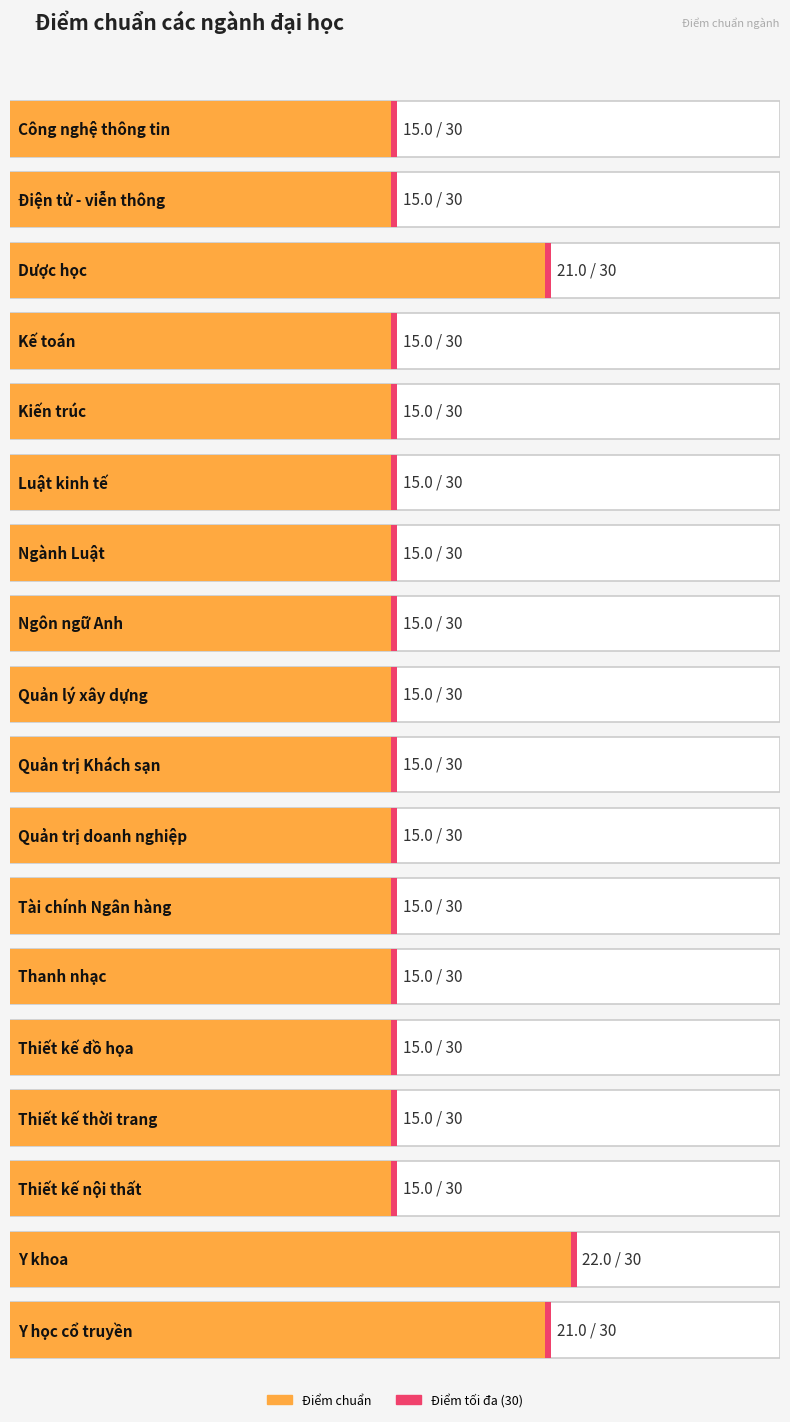

What is the average value?

16